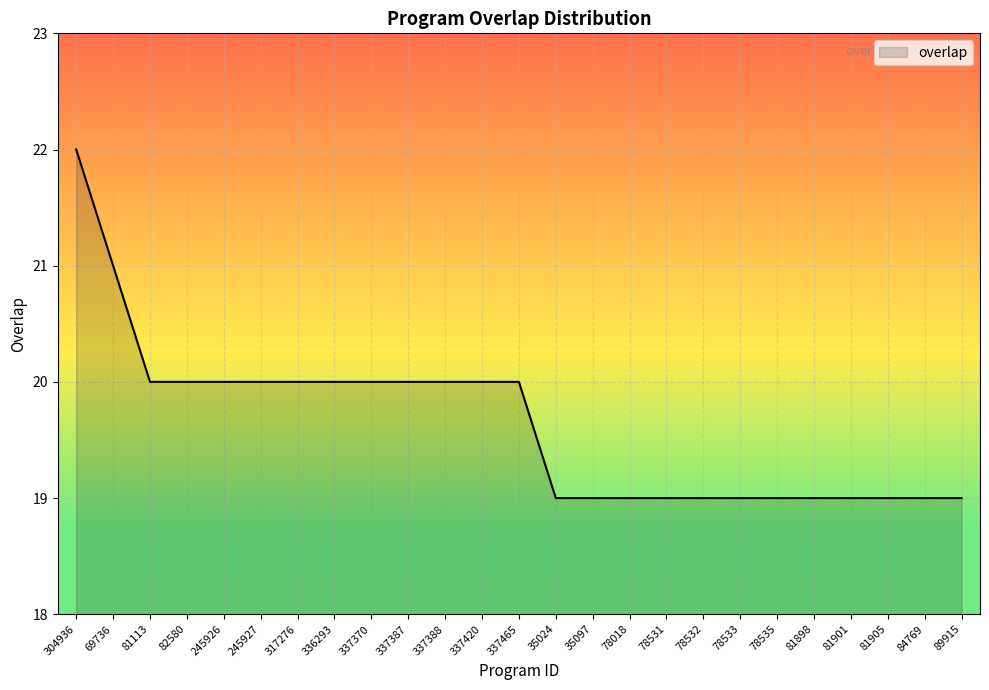

Reading left to right, transcribe all the data shown in this chart.

22	21	20	20	20	20	20	20	20	20	20	20	20	19	19	19	19	19	19	19	19	19	19	19	19